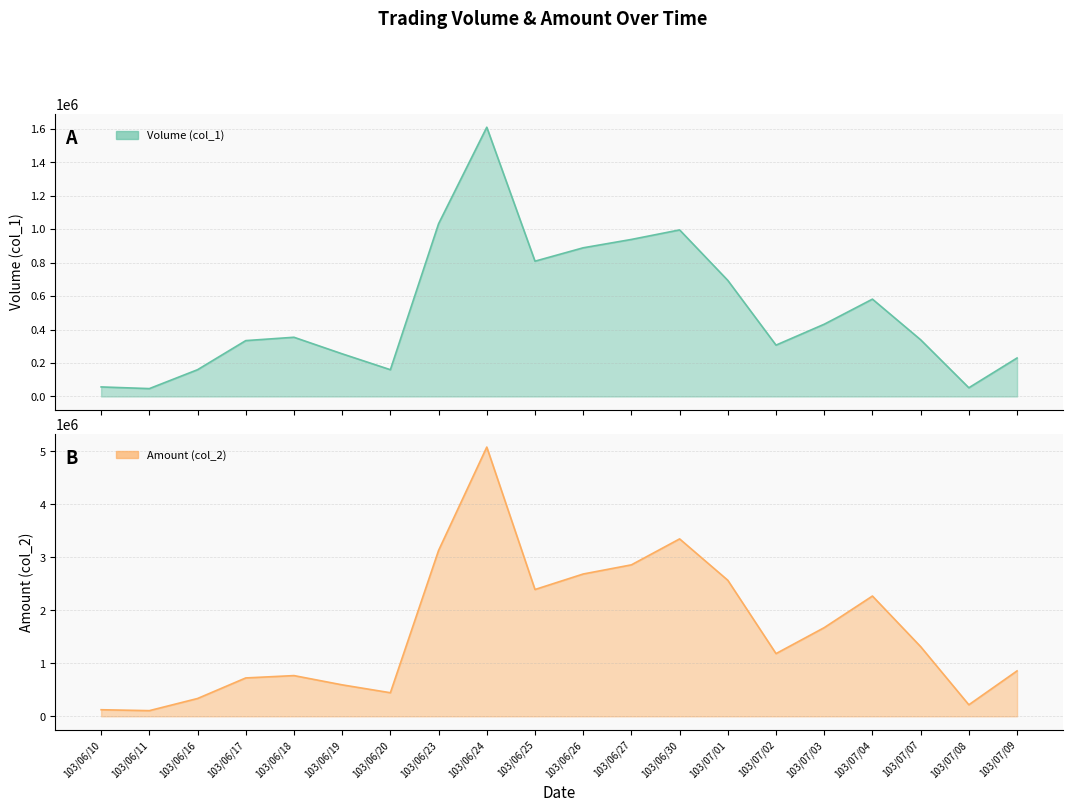

True or false: Amount (col_2) and Volume (col_1) cross at least once.

False